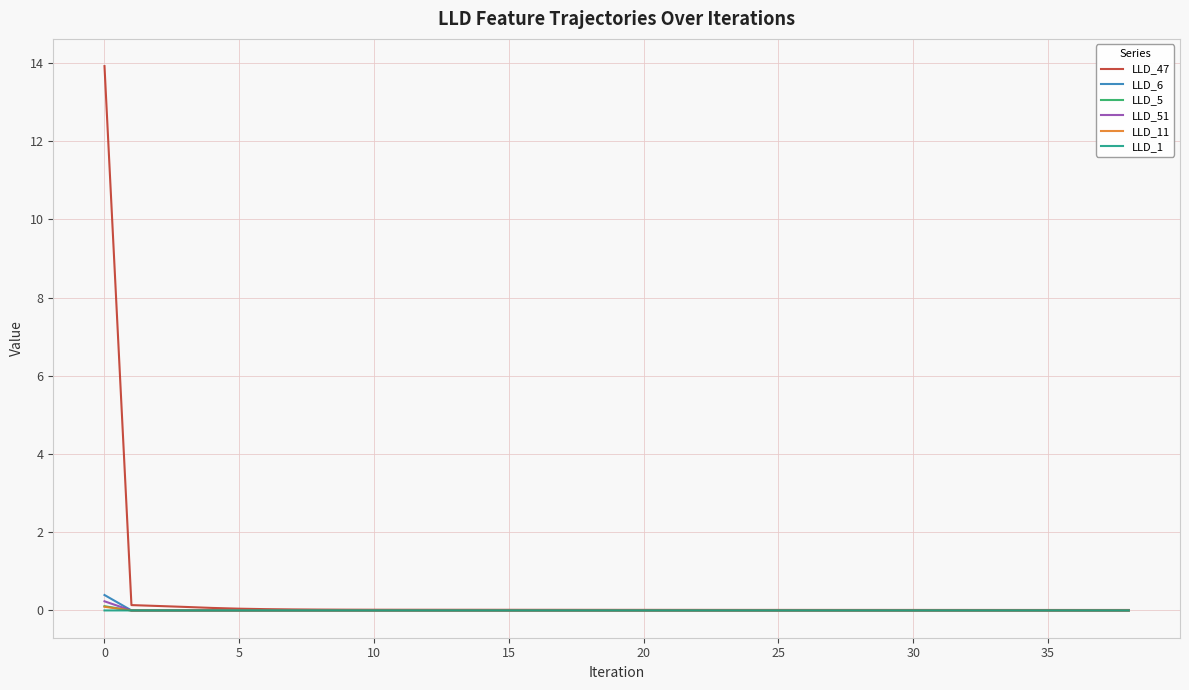

What is the greatest value displayed?

13.9